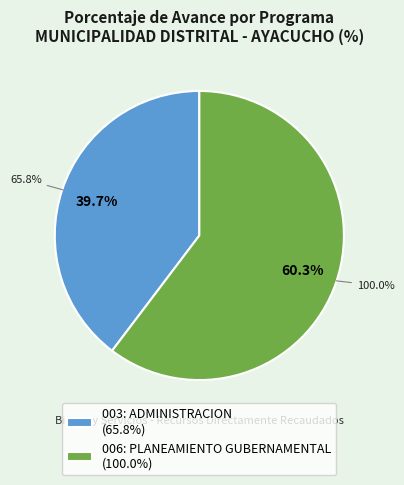

What percentage do 003: ADMINISTRACION and 006: PLANEAMIENTO GUBERNAMENTAL together represent?

100.0%